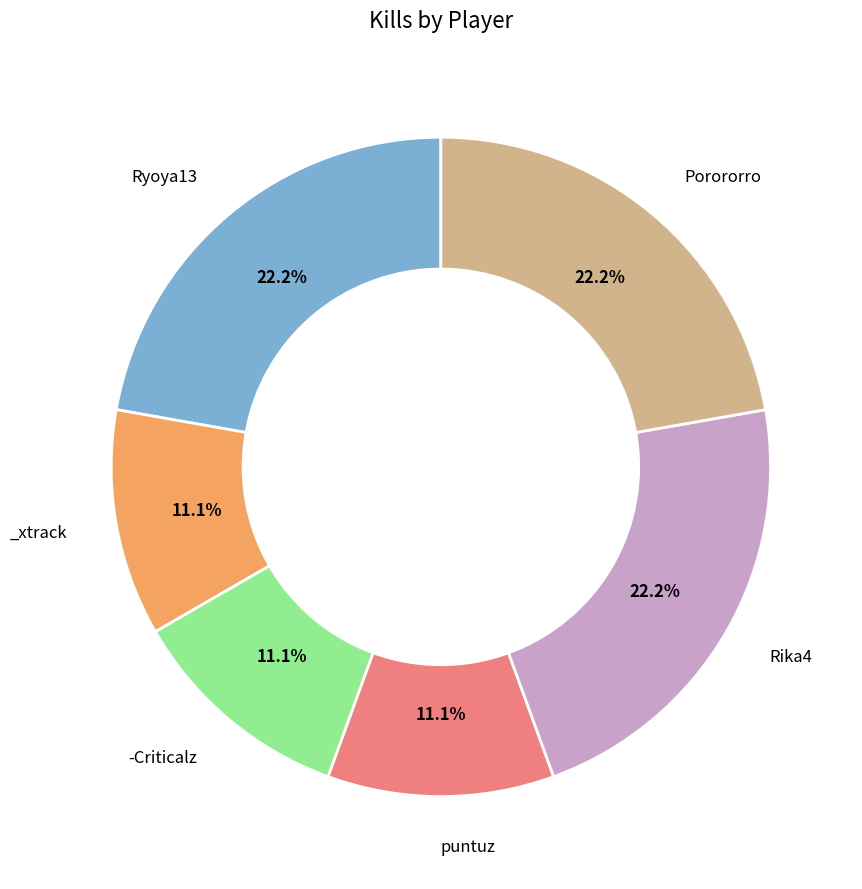

Does any single category account for the majority?

No